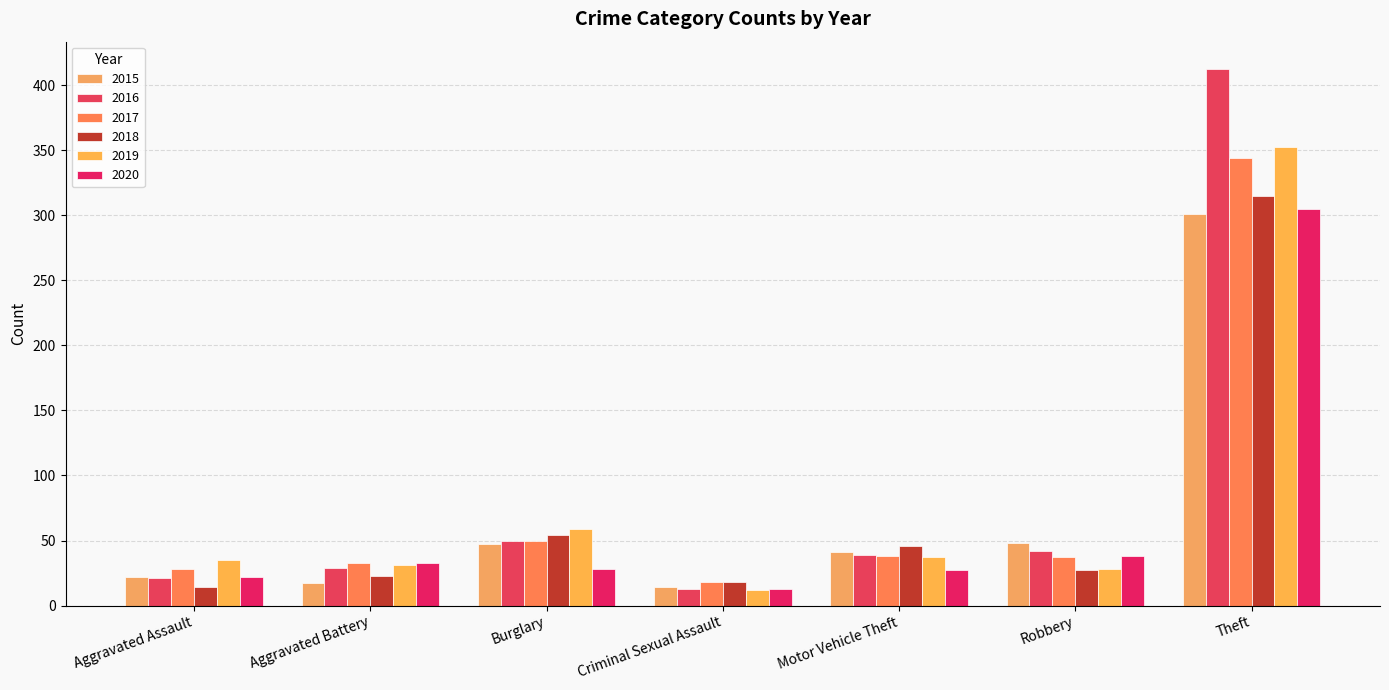

Reading left to right, list all the values displayed in this chart.

2015: Aggravated Assault=22	Aggravated Battery=17	Burglary=47	Criminal Sexual Assault=14	Motor Vehicle Theft=41	Robbery=48	Theft=301
2016: Aggravated Assault=21	Aggravated Battery=29	Burglary=50	Criminal Sexual Assault=13	Motor Vehicle Theft=39	Robbery=42	Theft=413
2017: Aggravated Assault=28	Aggravated Battery=33	Burglary=50	Criminal Sexual Assault=18	Motor Vehicle Theft=38	Robbery=37	Theft=344
2018: Aggravated Assault=14	Aggravated Battery=23	Burglary=54	Criminal Sexual Assault=18	Motor Vehicle Theft=46	Robbery=27	Theft=315
2019: Aggravated Assault=35	Aggravated Battery=31	Burglary=59	Criminal Sexual Assault=12	Motor Vehicle Theft=37	Robbery=28	Theft=353
2020: Aggravated Assault=22	Aggravated Battery=33	Burglary=28	Criminal Sexual Assault=13	Motor Vehicle Theft=27	Robbery=38	Theft=305